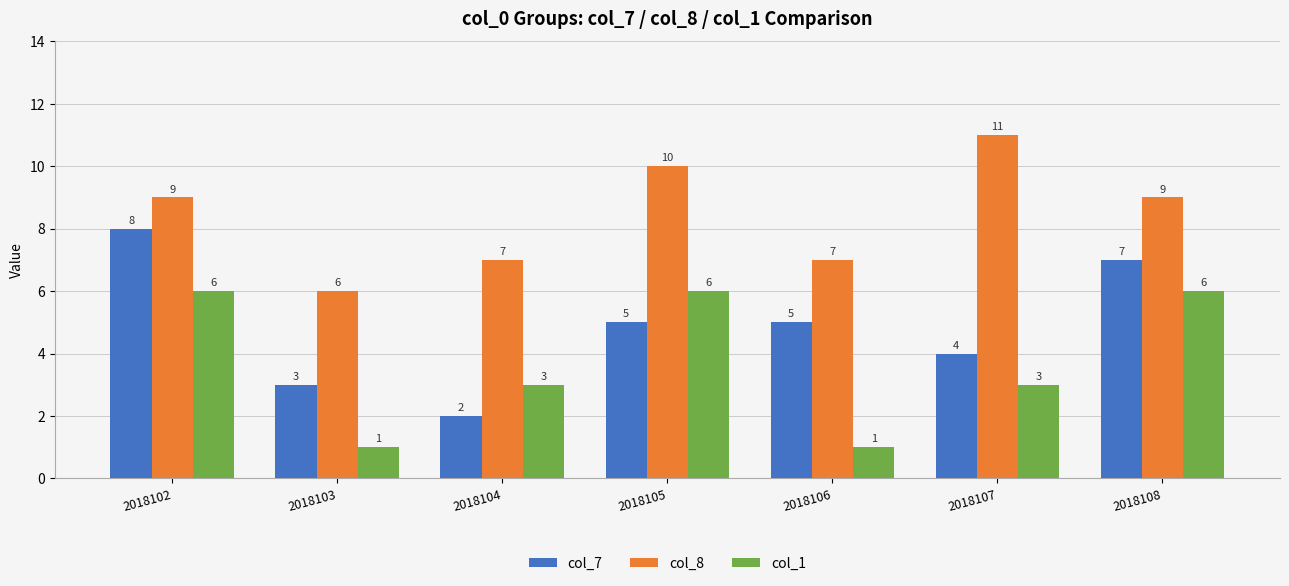

What is the average value of the col_1 series?

4